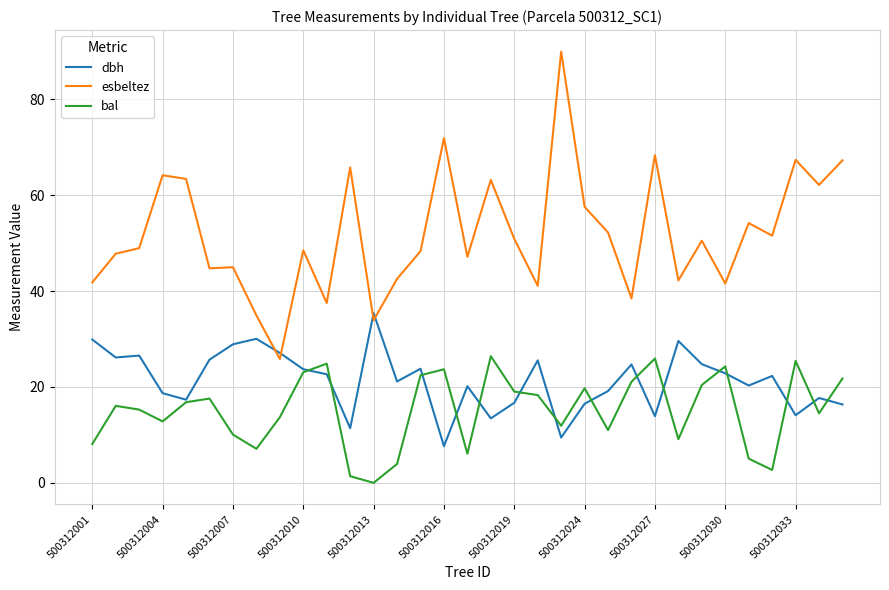

How many values in the bal series are below 16?

16